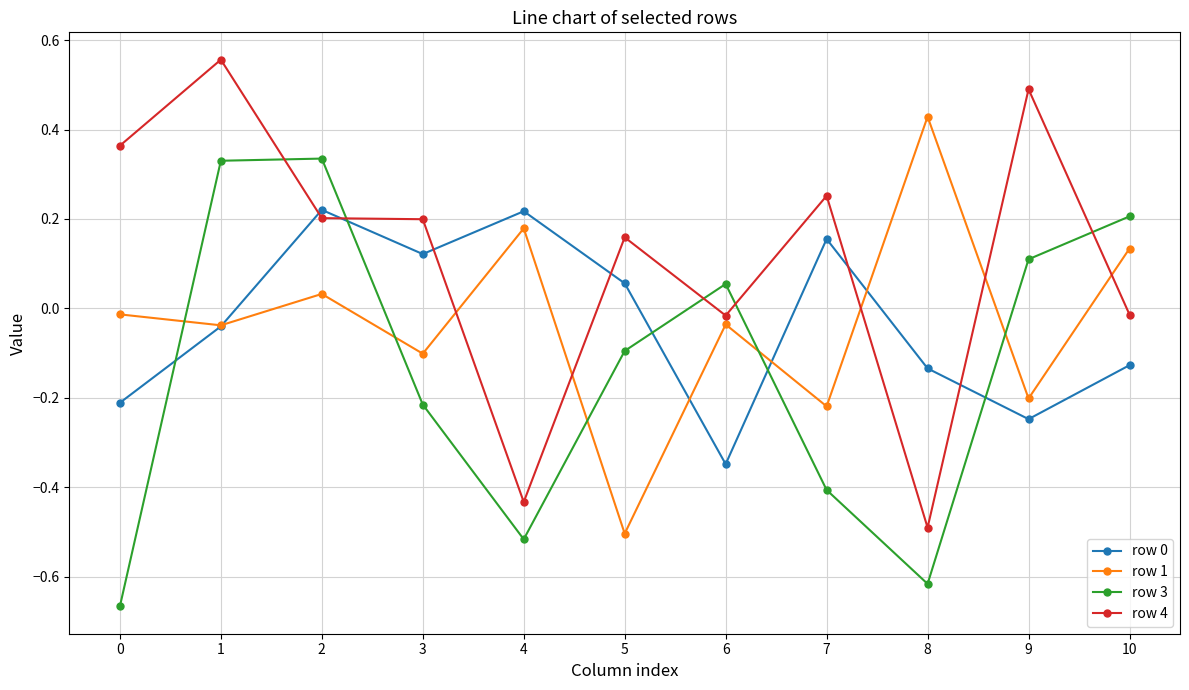

How many values in the row 4 series are below 0?

4